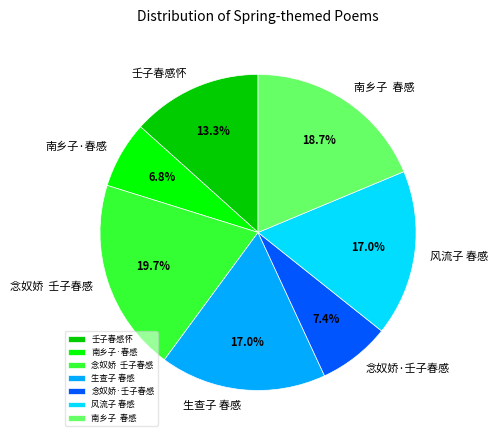

Count the number of slices in the pie.

7